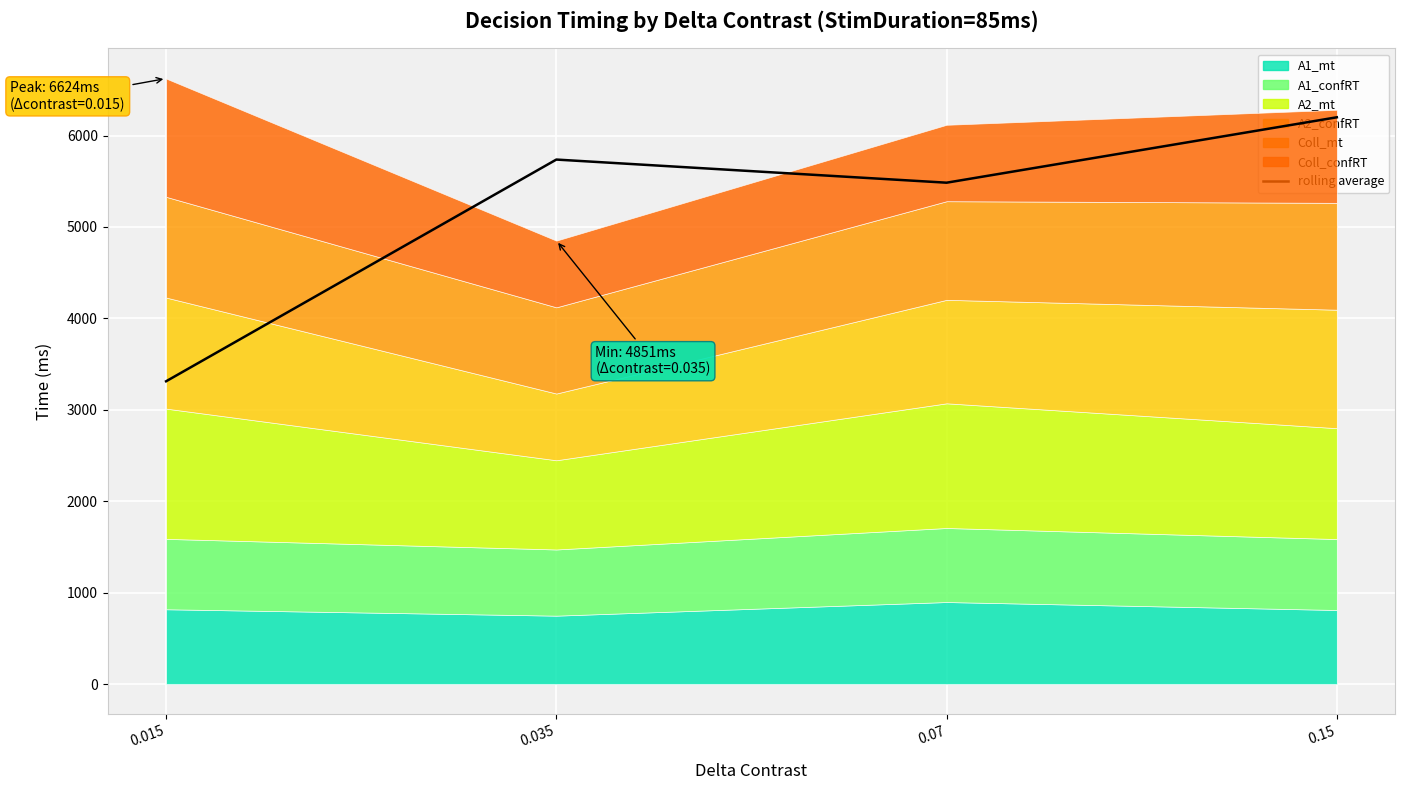

How many data points are above 5737?

2